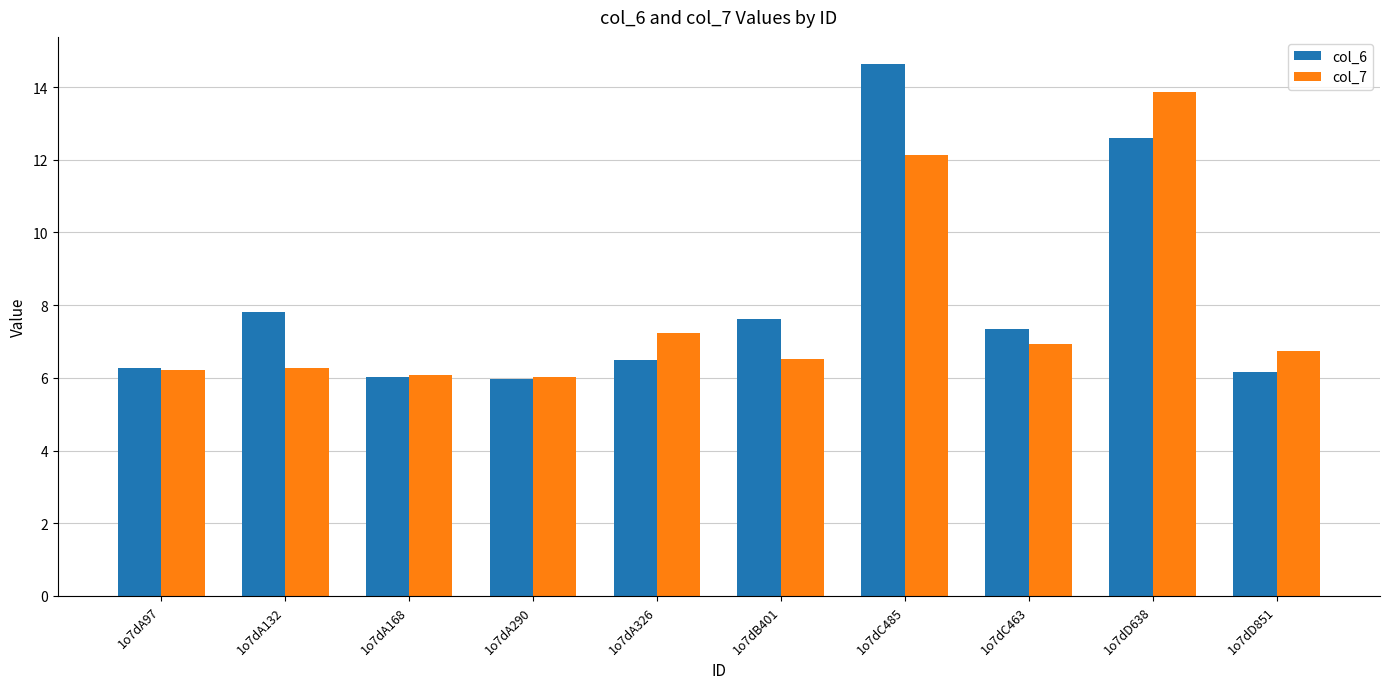

Which series changed the most between 1o7dA290 and 1o7dB401?

col_6